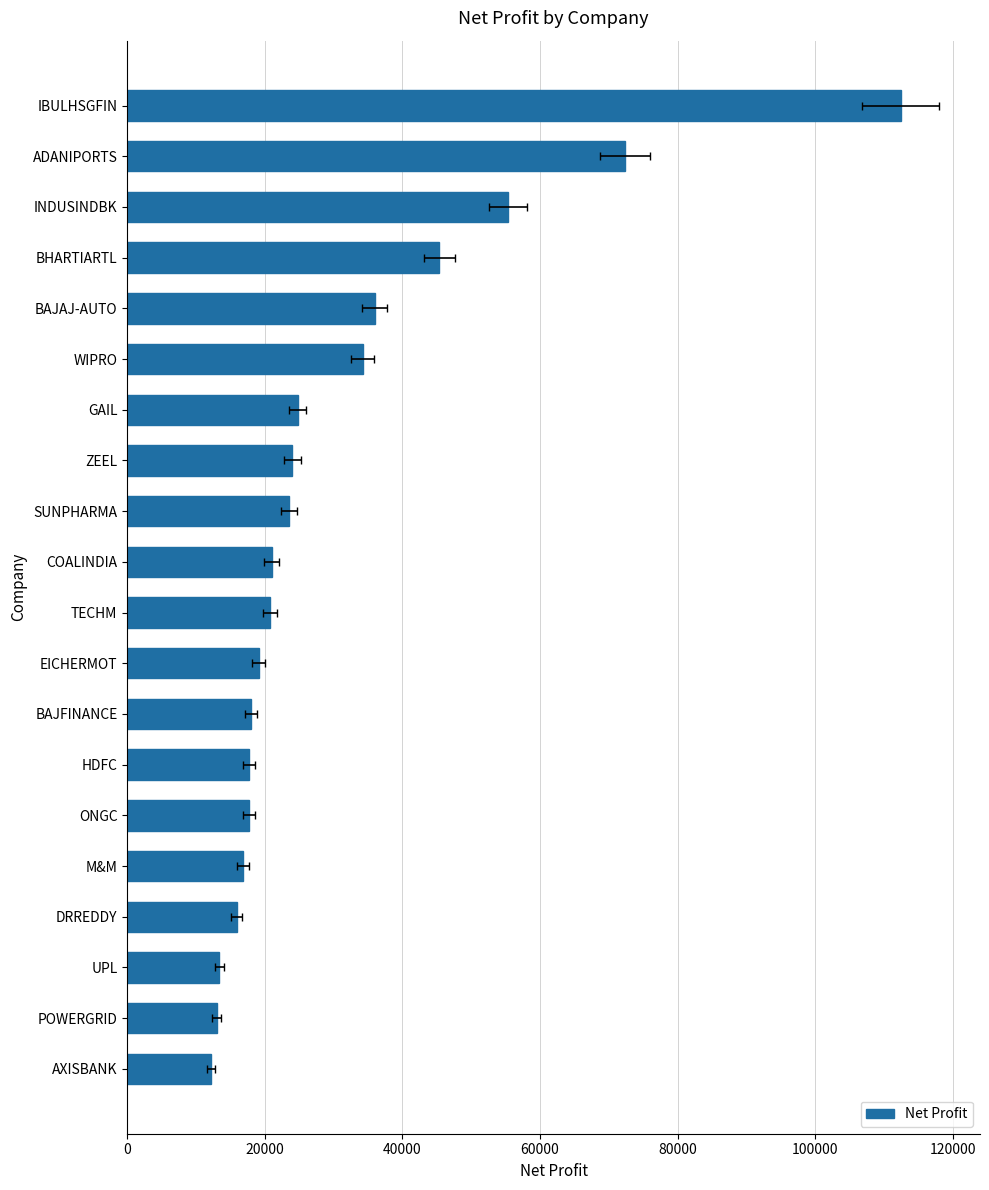

What is the greatest value displayed?

112400